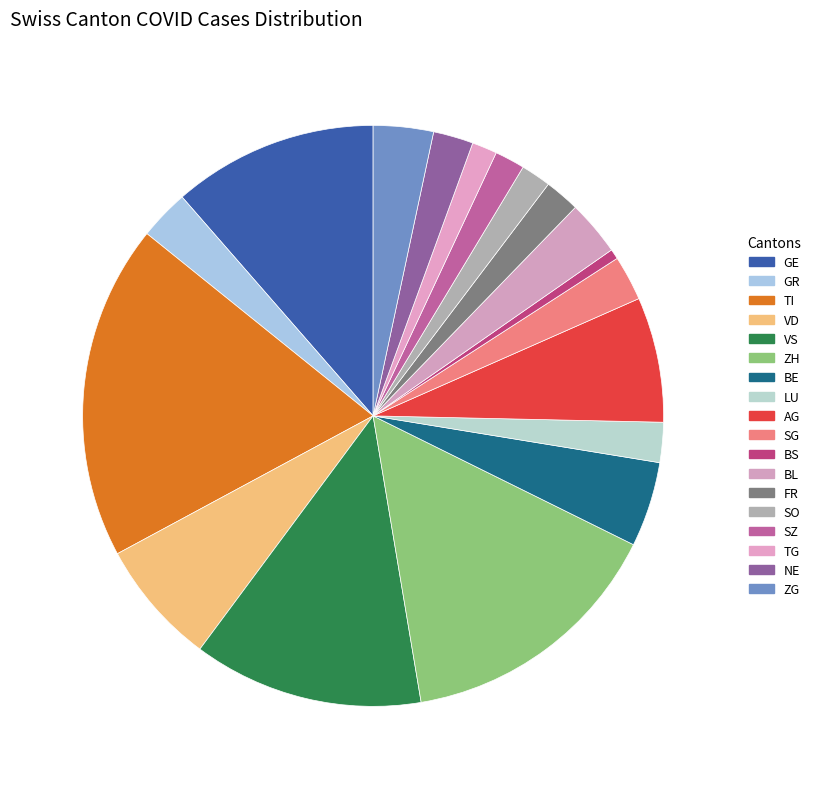

To the nearest percent, what is the average slice percentage?

6%